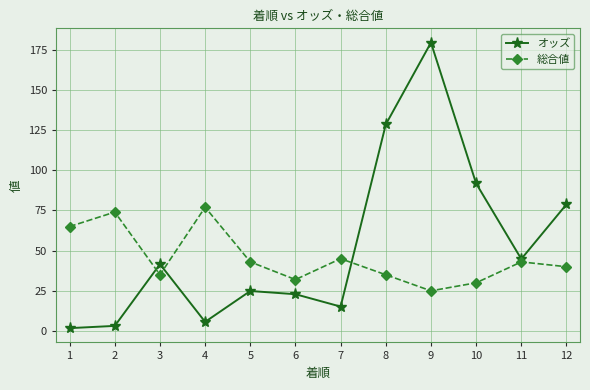

What is the sum of the 総合値 values at 9 and 6?

57.0